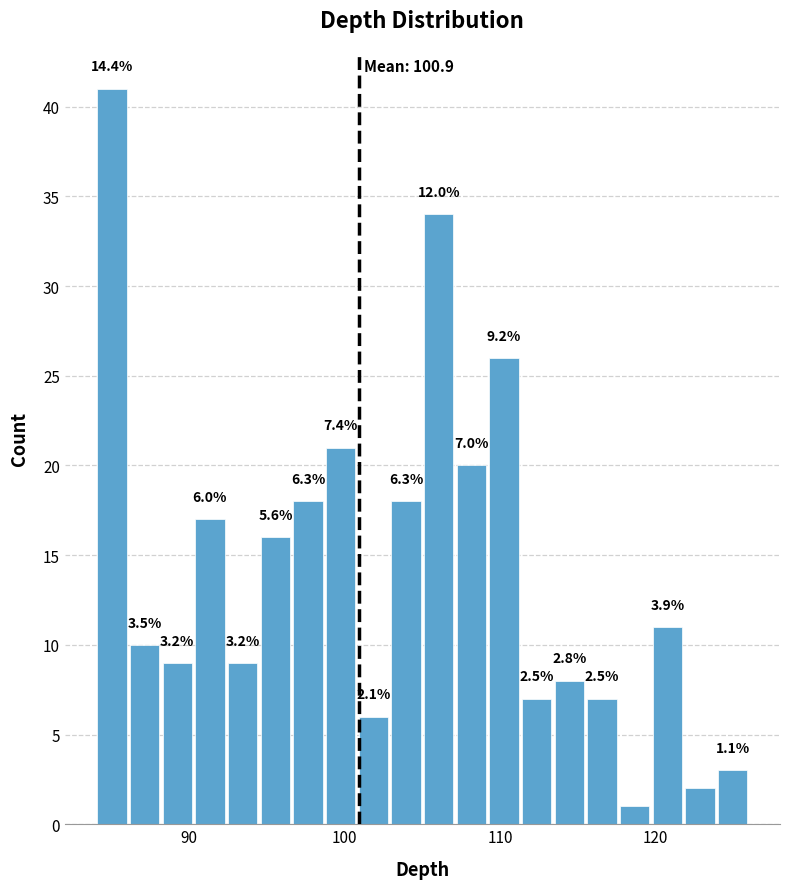

Read against the x-axis, roughly where is the centre of the tallest bar?

85